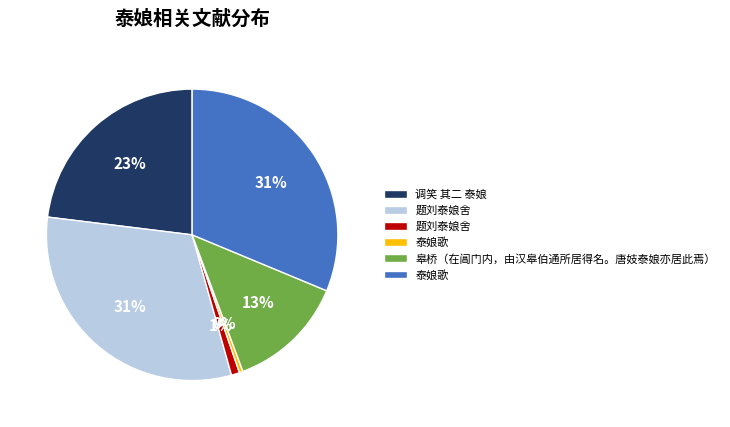

Is there any slice that represents more than half of the pie?

No